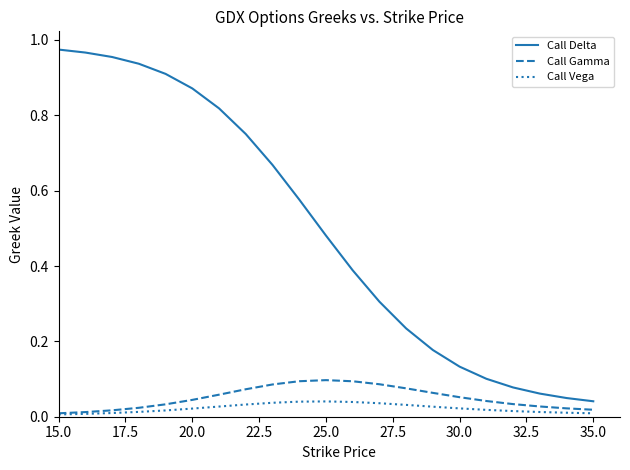

Rank the series by their maximum value, from highest to lowest.

Call Delta, Call Gamma, Call Vega